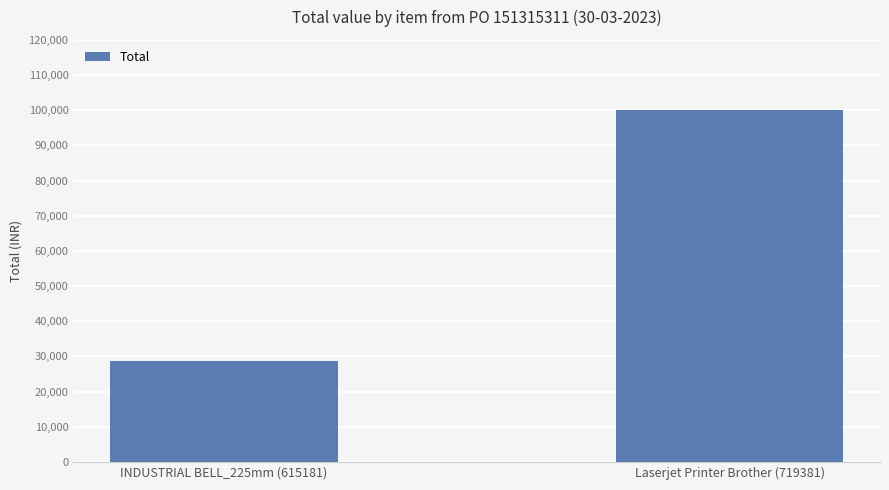

At which category does the chart reach its minimum across all series?

INDUSTRIAL BELL_225mm (615181)